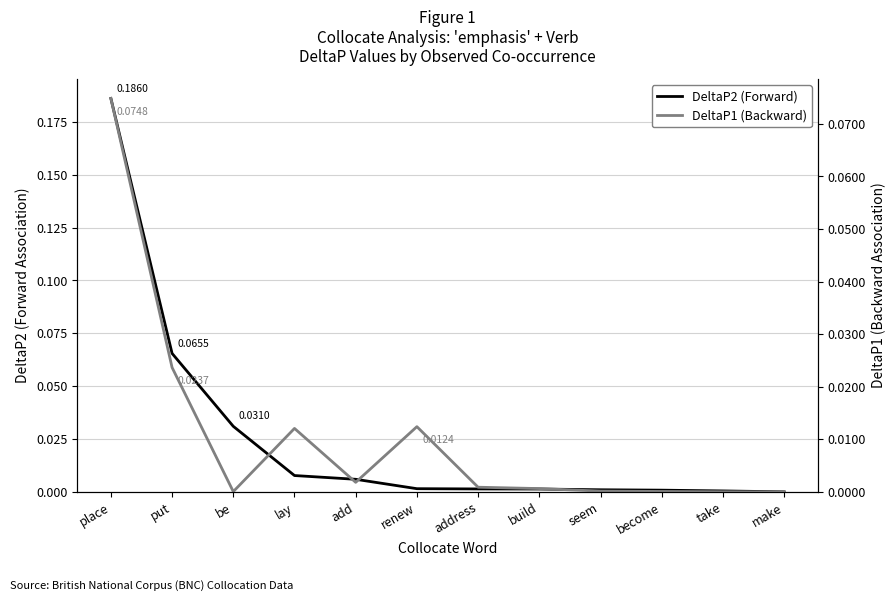

True or false: DeltaP1 has more than 0 points higher than both neighbors.

True